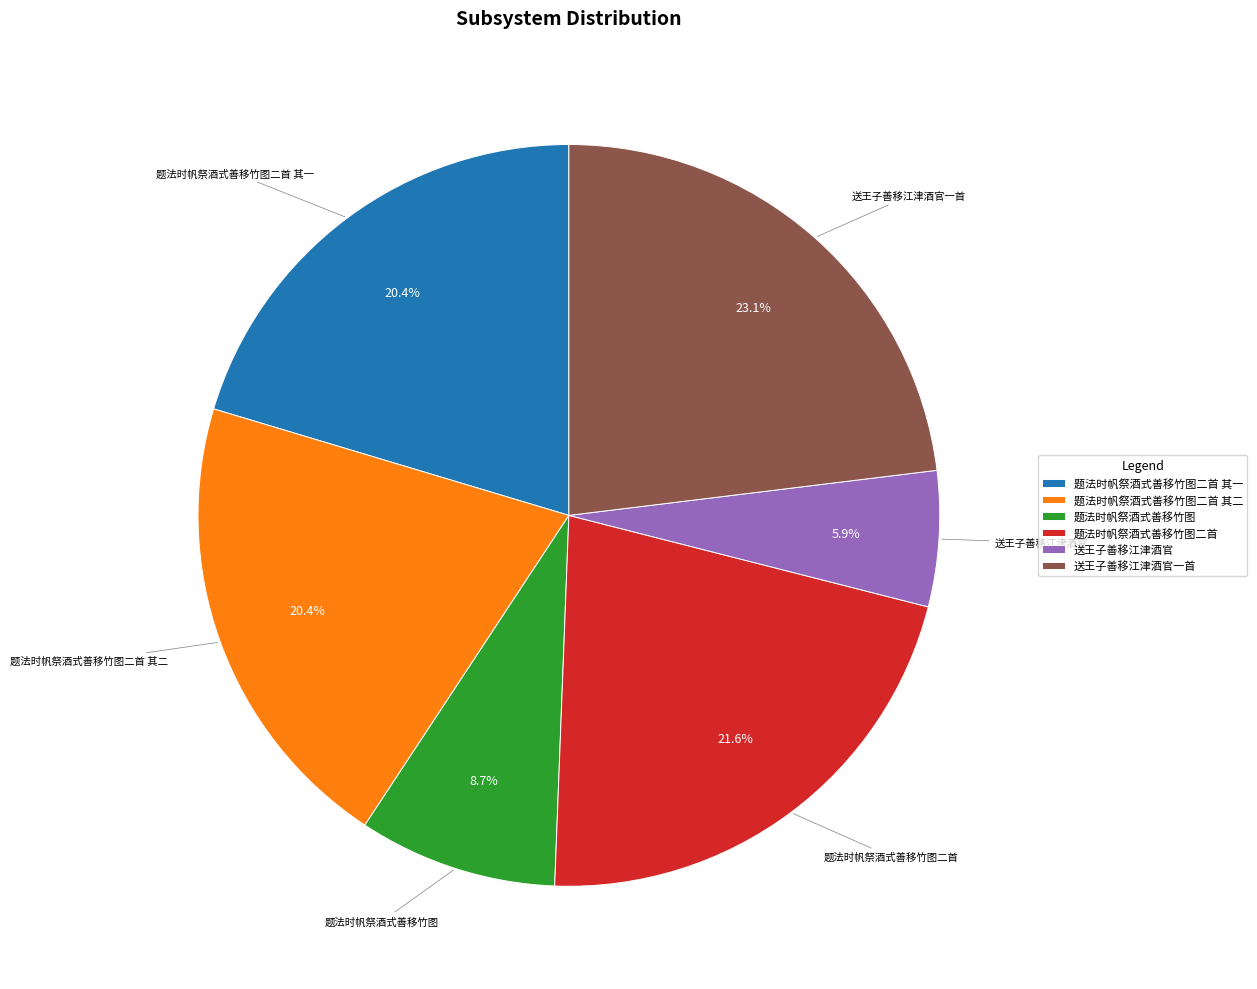

Count the number of slices in the pie.

6